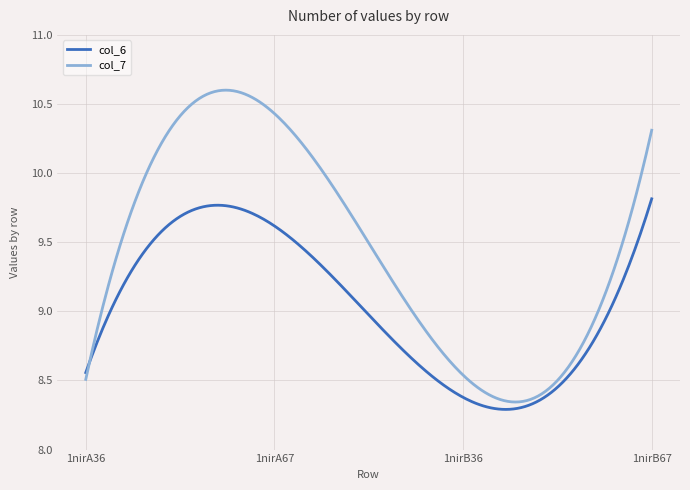

Which series has the widest spread of values?

col_7